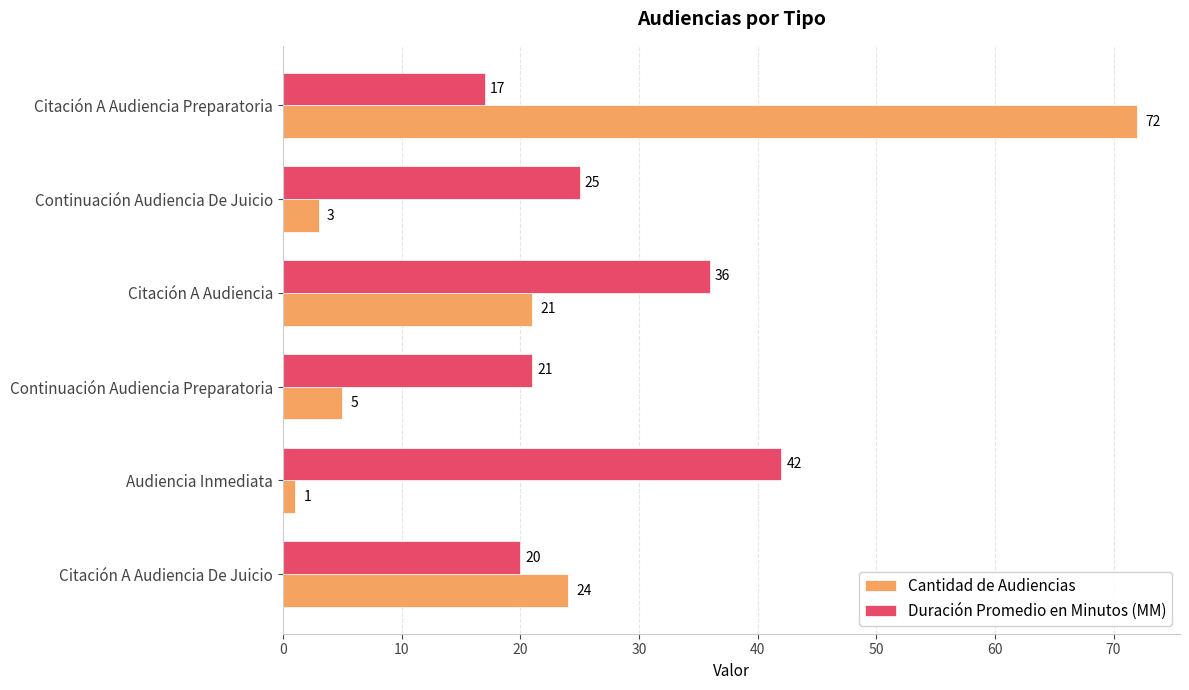

What is the average value of the Cantidad de Audiencias series?

21